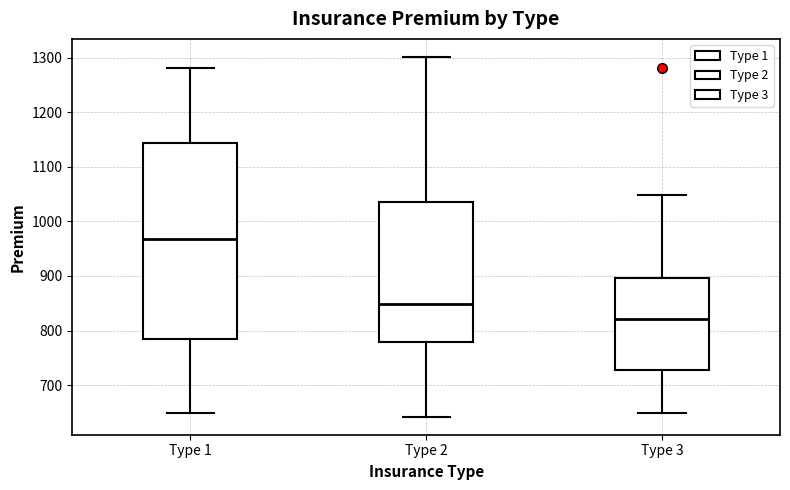

Which box is the tallest, from its lower edge to its upper edge?

Type 1